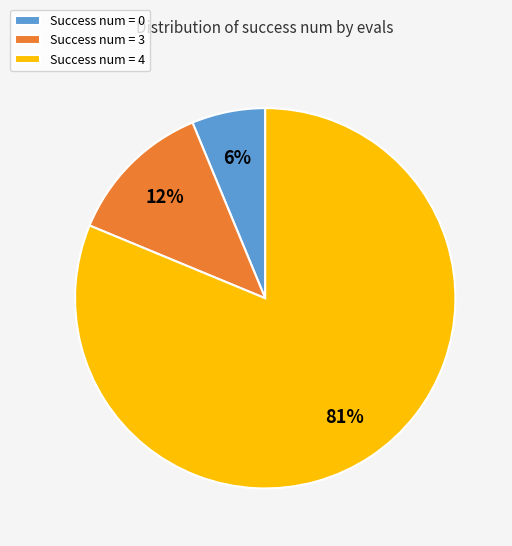

To the nearest percent, what portion does Success num = 0 represent?

6%